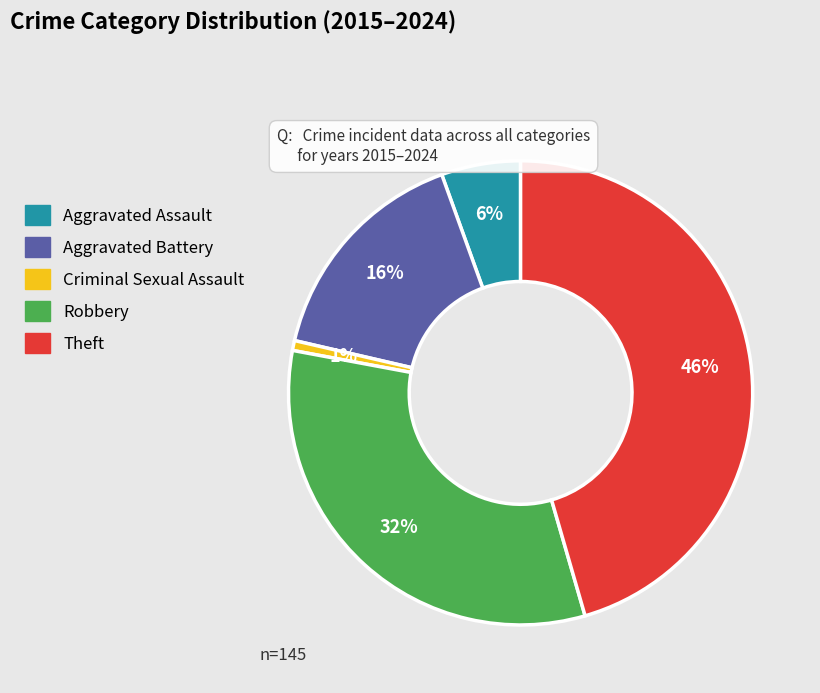

To the nearest percent, what portion does Criminal Sexual Assault represent?

1%